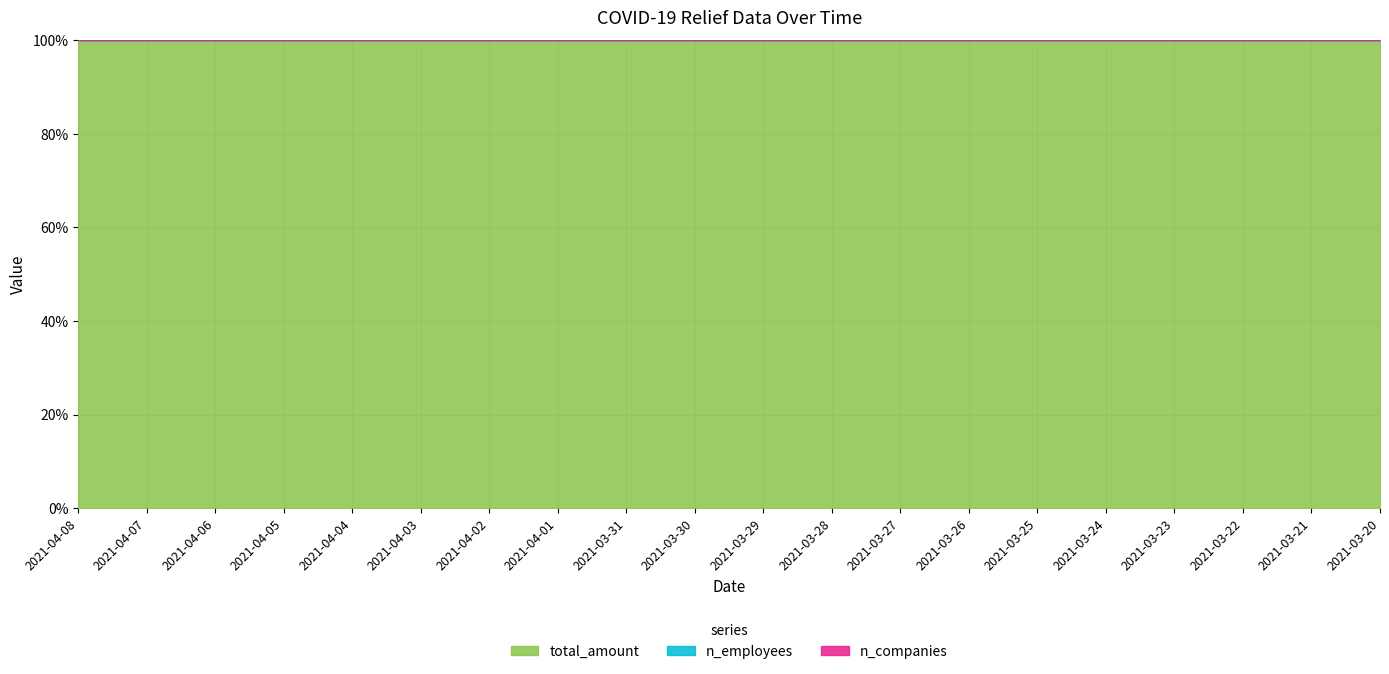

Which series has the largest total across all categories?

total_amount